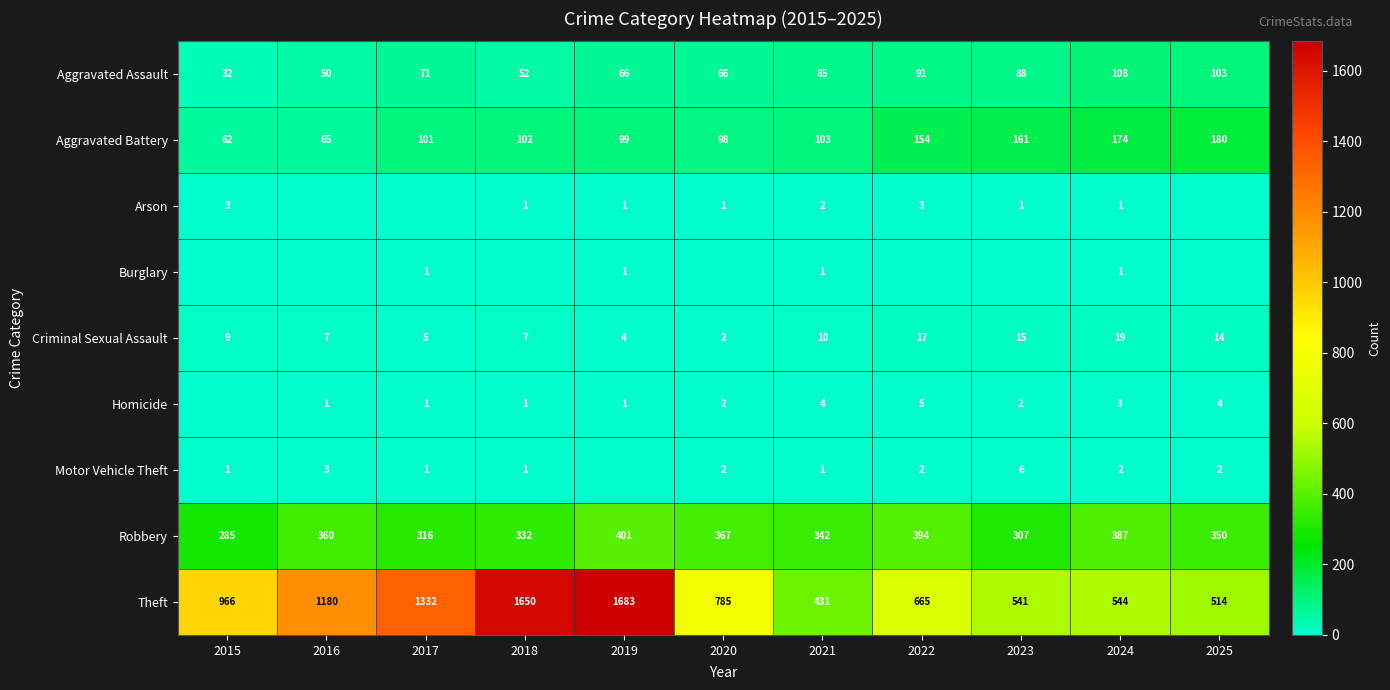

Is the value of Motor Vehicle Theft at 2015 greater than the value of Aggravated Battery at 2021?

No